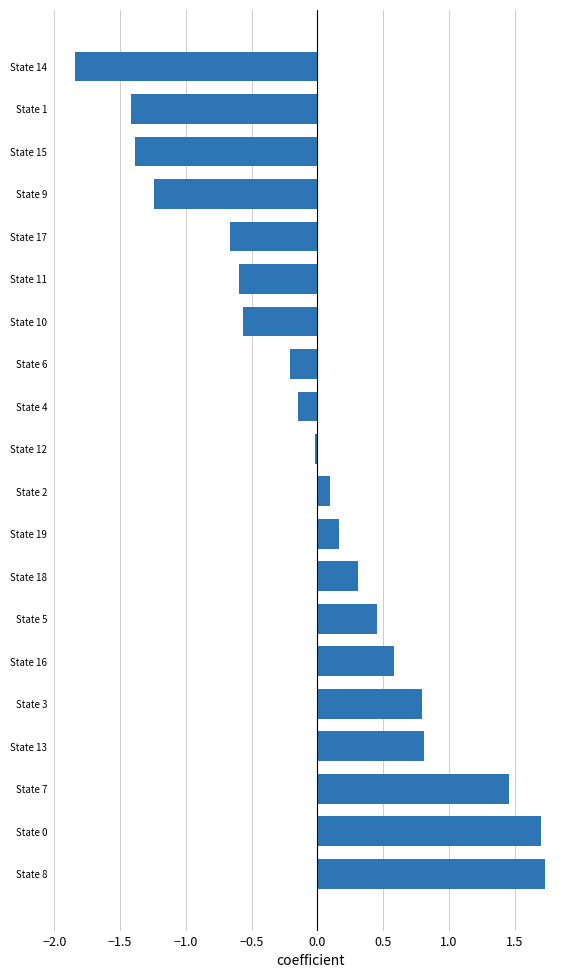

Count the number of categories in the chart.

20